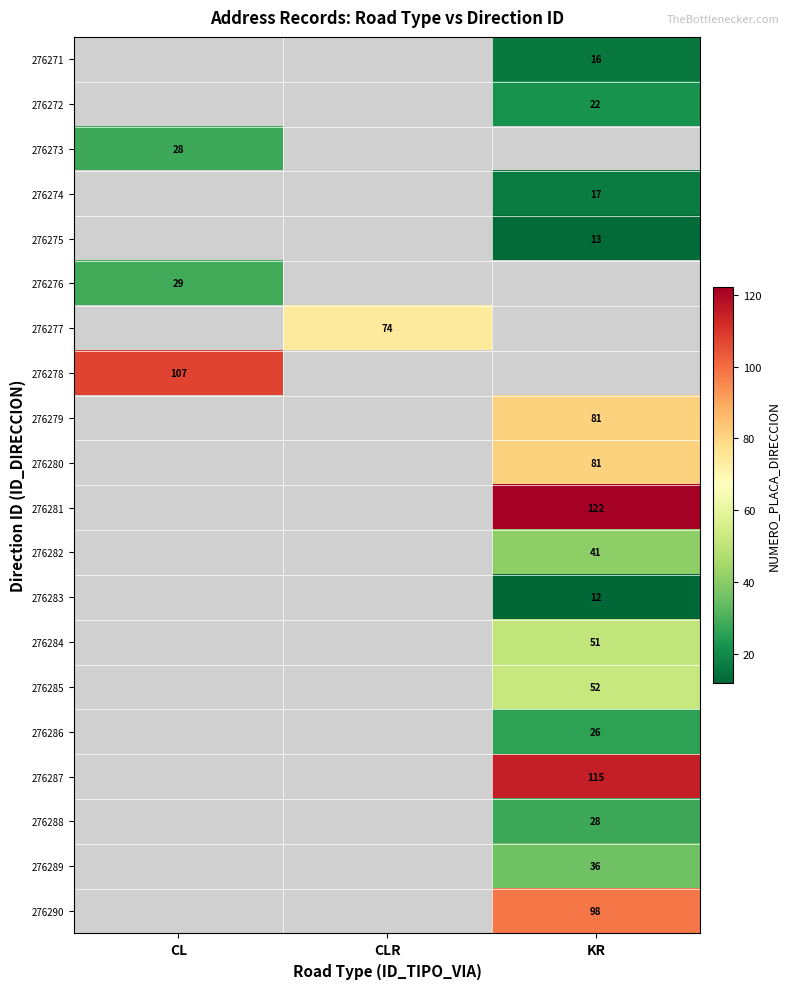

The 276279 series shows 16.7 at KR. True or false?

False